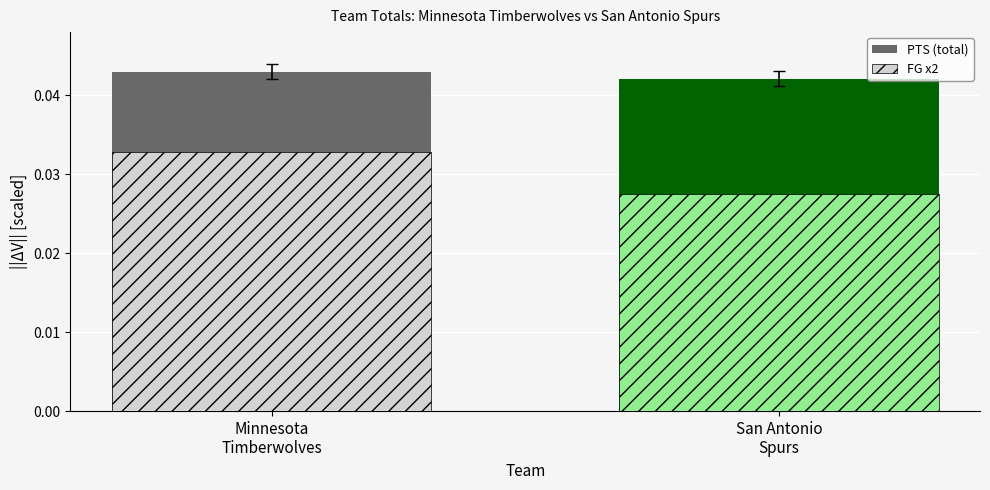

List the labels in order of PTS (total) value, largest first.

Minnesota
Timberwolves, San Antonio
Spurs